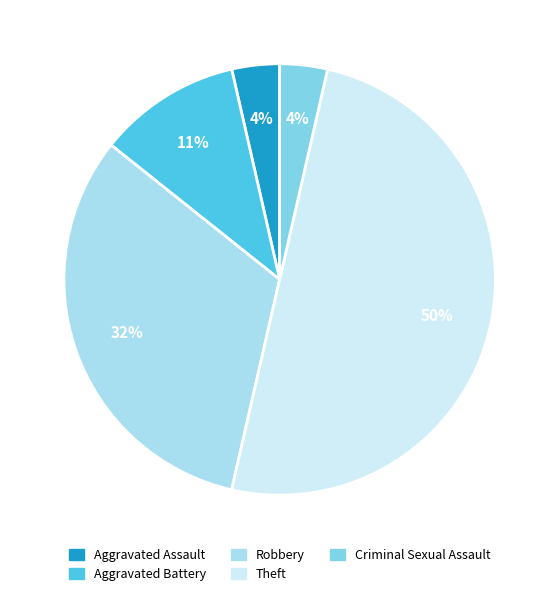

To the nearest percent, what portion does Criminal Sexual Assault represent?

4%